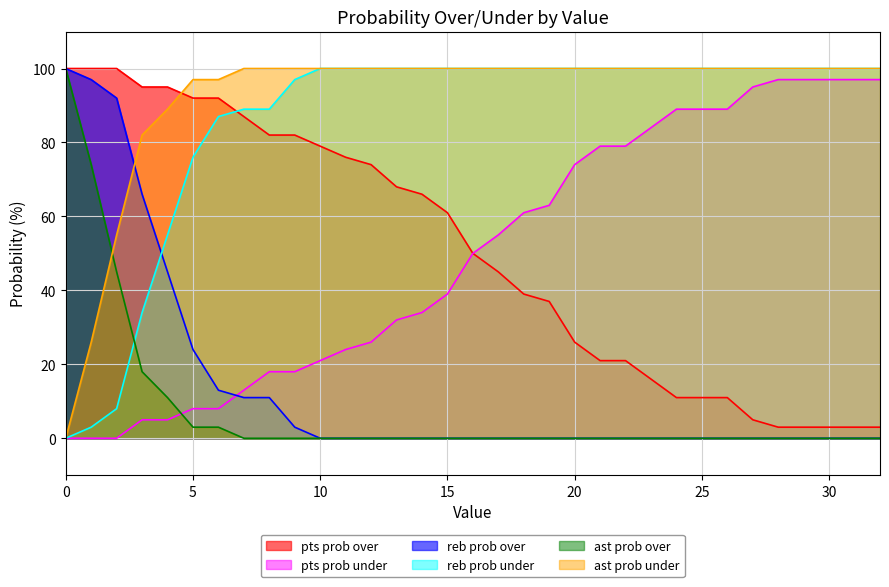

At how many categories does at least one series exceed 84?

33